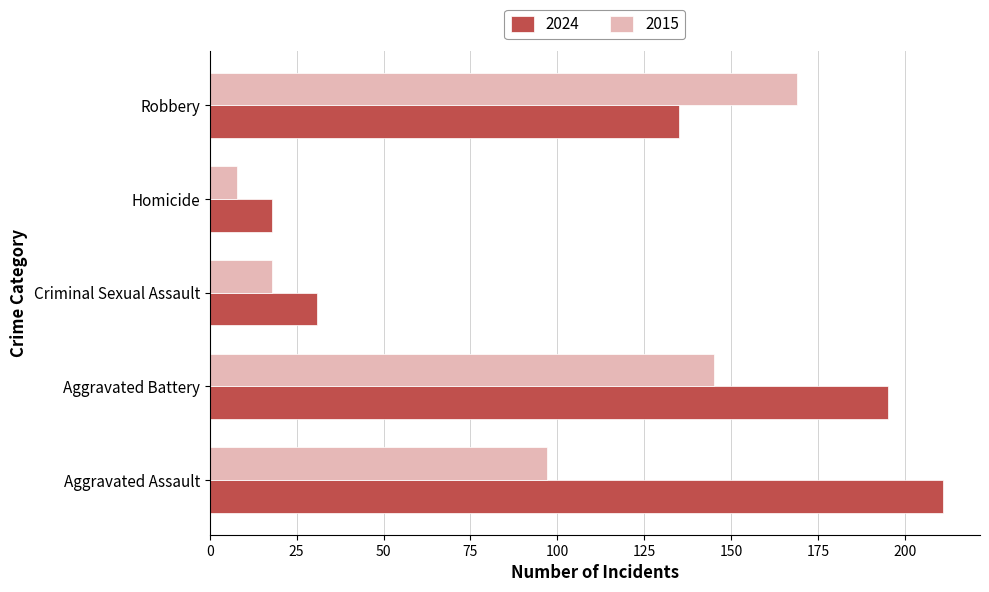

The 2024 series shows 107 at Aggravated Battery. True or false?

False